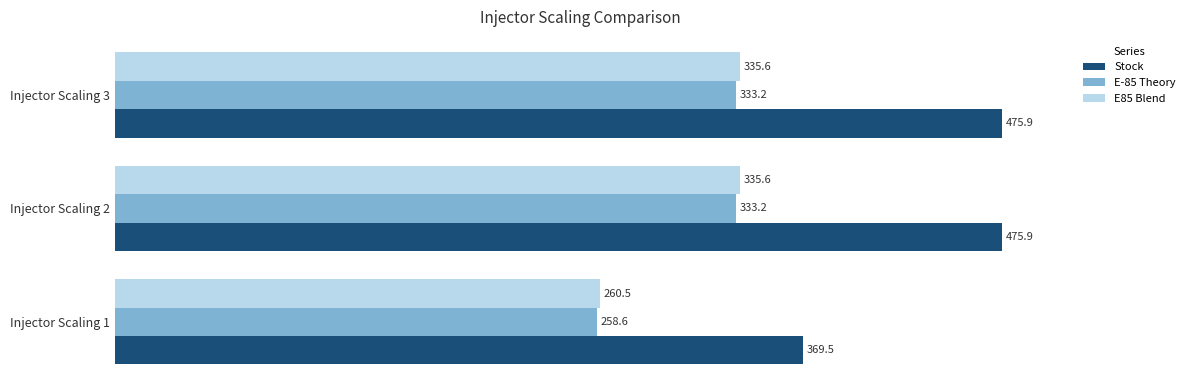

What is the difference between the maximum and minimum values in the E85 Blend series?

75.1